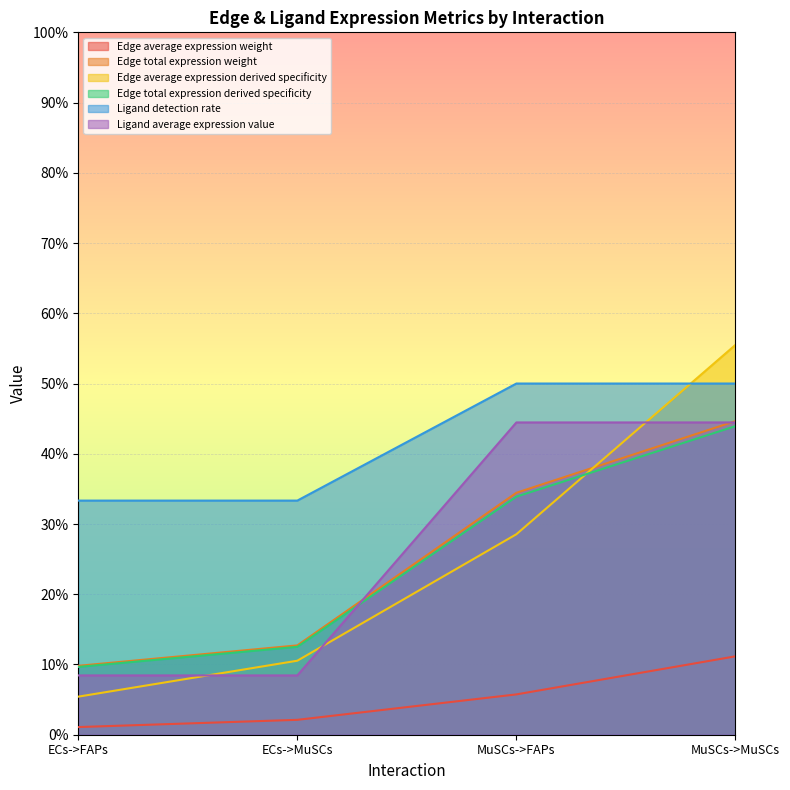

Which has a higher value, ECs->MuSCs or MuSCs->MuSCs?

MuSCs->MuSCs